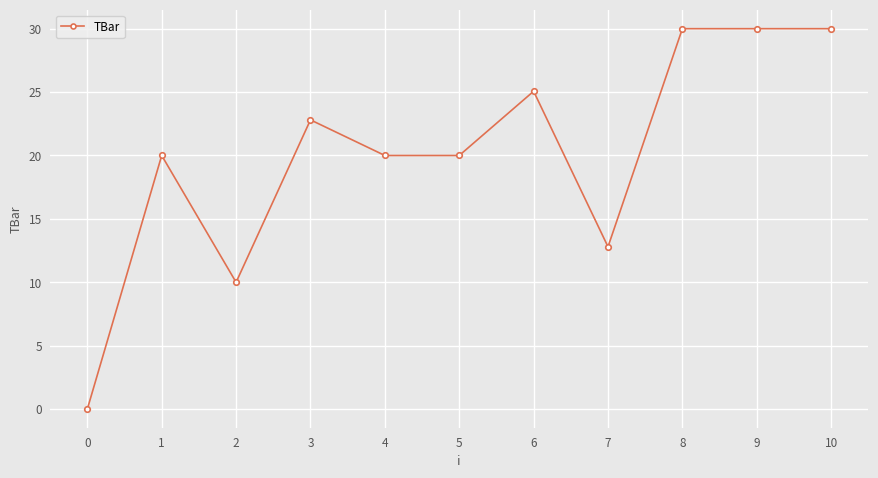

At which label is the value closest to 15?

7